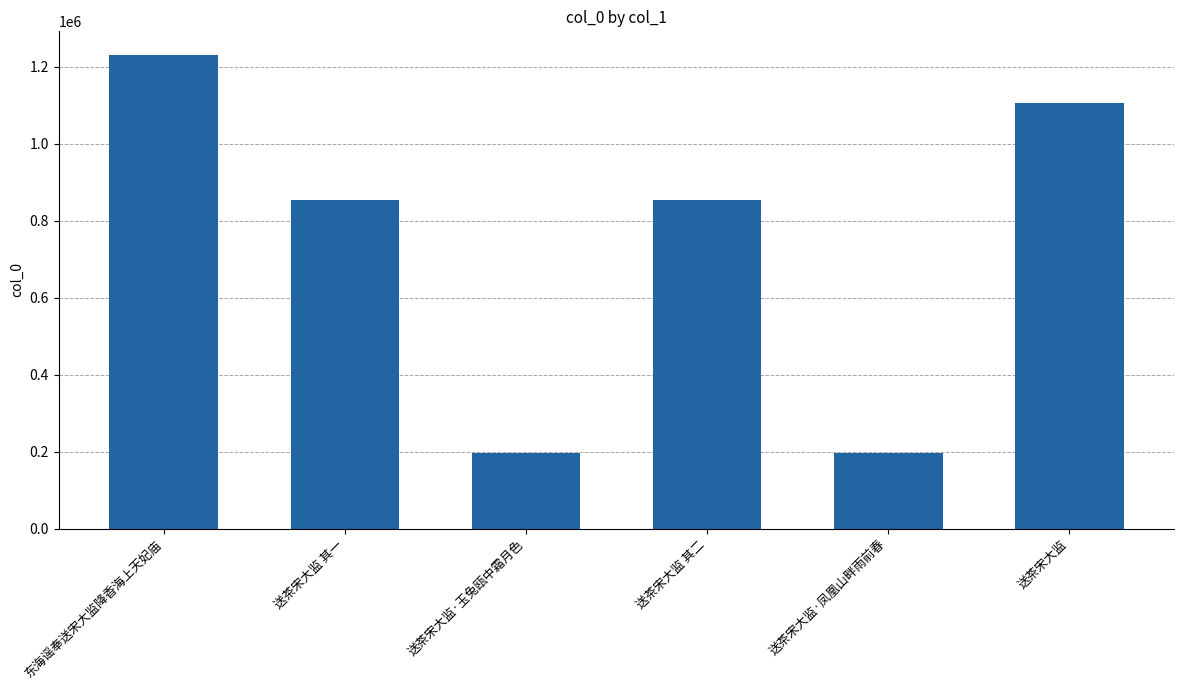

Are the bars grouped side by side (vs. stacked)?

No